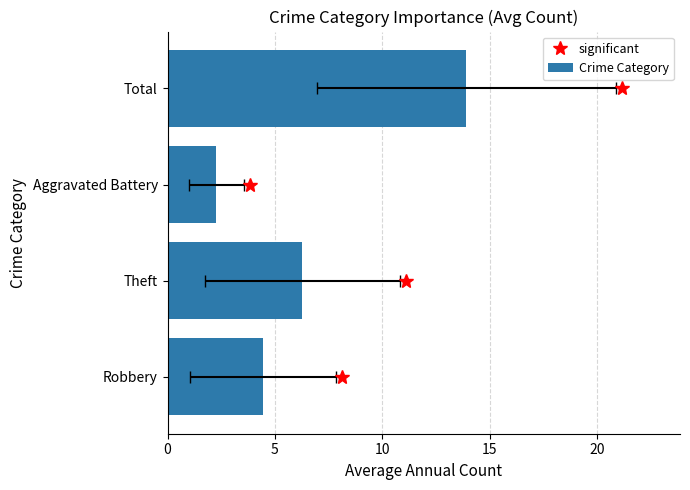

Count the number of values greater than 6.

2